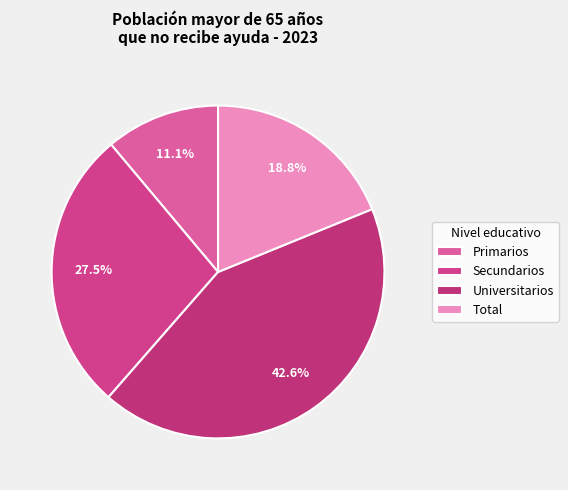

Count the number of slices in the pie.

4